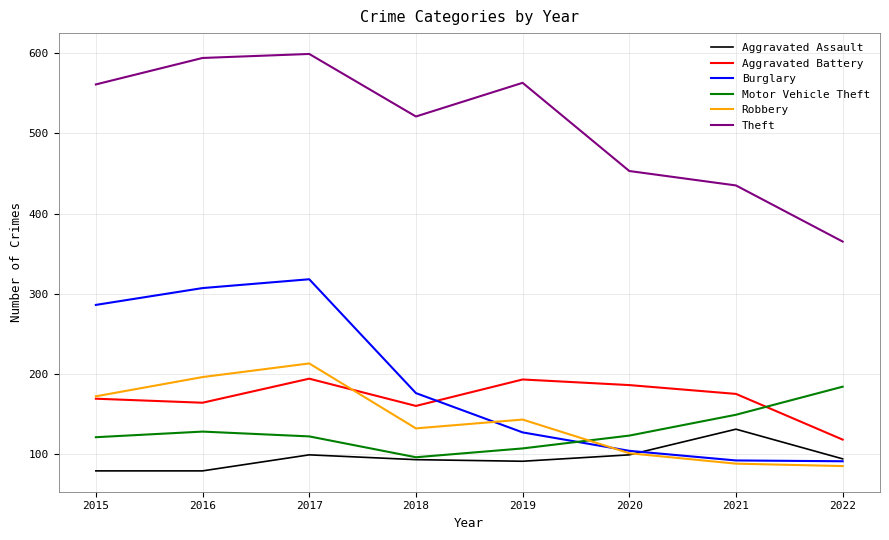

At which category does Robbery reach its first local peak?

2017